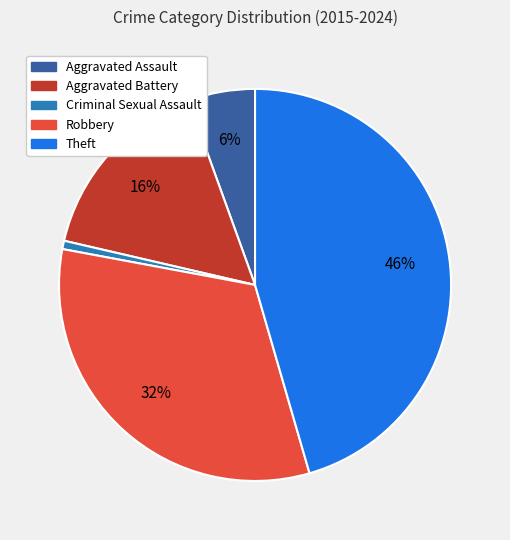

Count the number of slices in the pie.

5